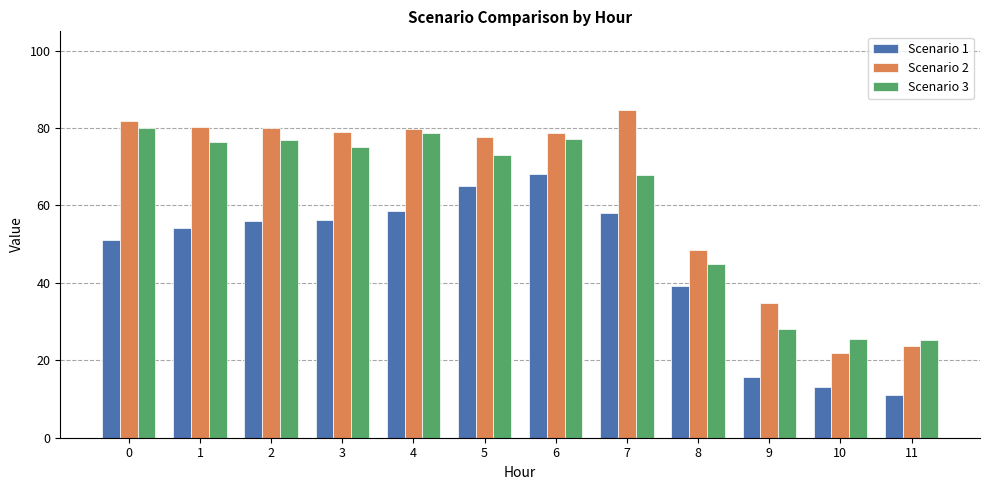

What is the sum of the Scenario 1 values at 9 and 10?

28.8